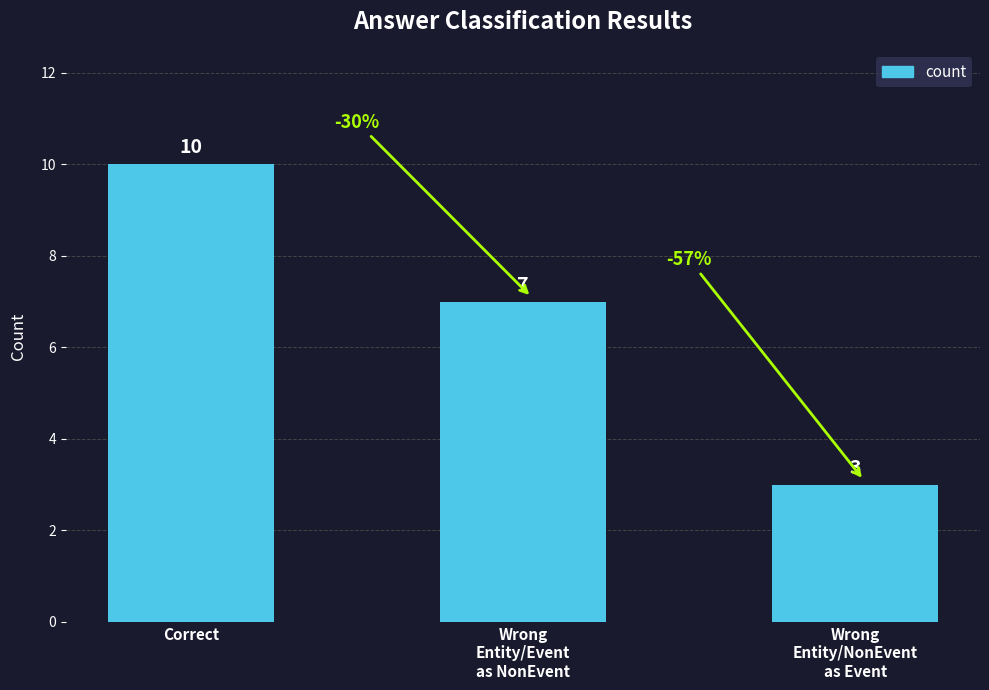

What is the difference between the maximum and minimum values?

7